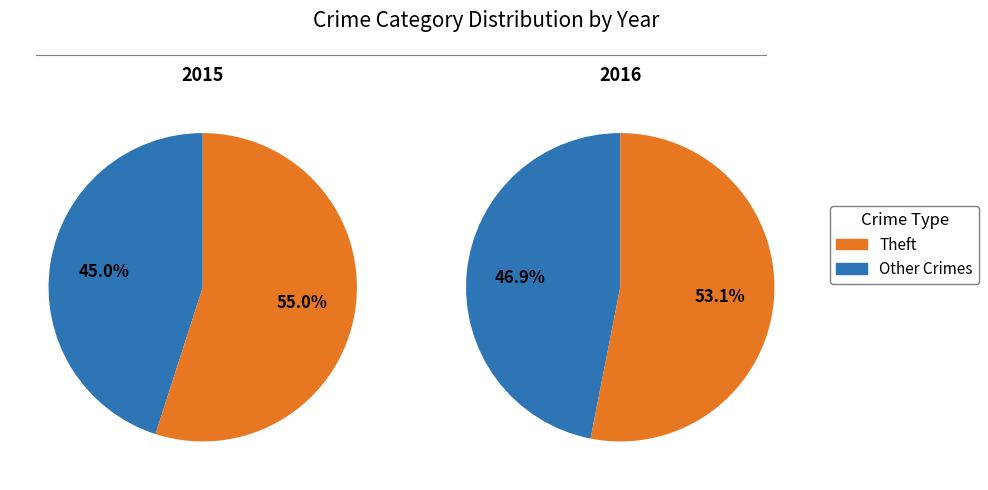

The Homicide slice represents 0% of the pie. True or false?

True